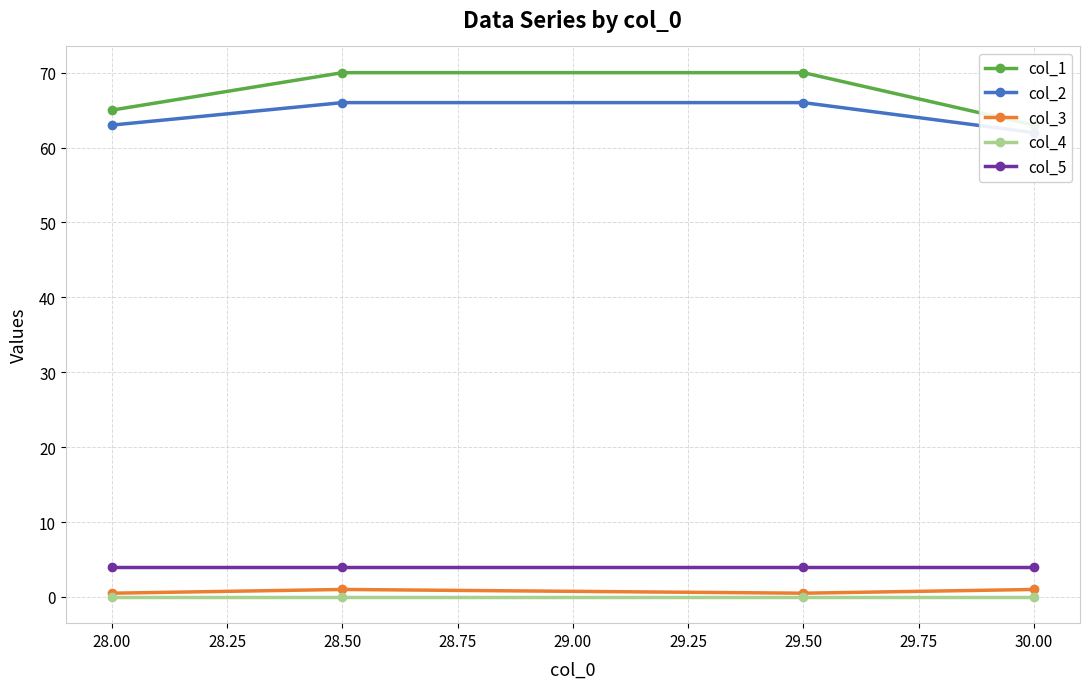

What is the highest value of the col_5 series?

4.0